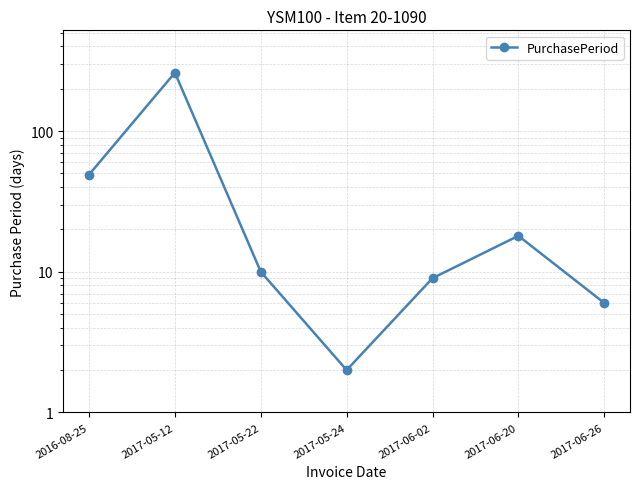

Reading left to right, list all the values displayed in this chart.

2016-08-25=49	2017-05-12=260	2017-05-22=10	2017-05-24=2	2017-06-02=9	2017-06-20=18	2017-06-26=6